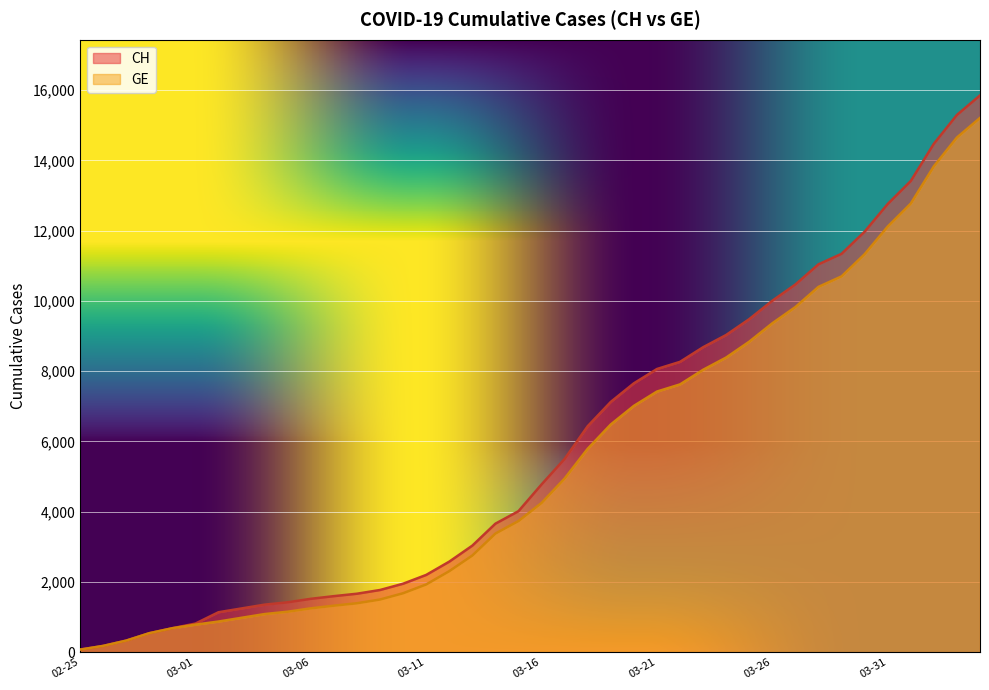

How many categories are shown in the chart?

40